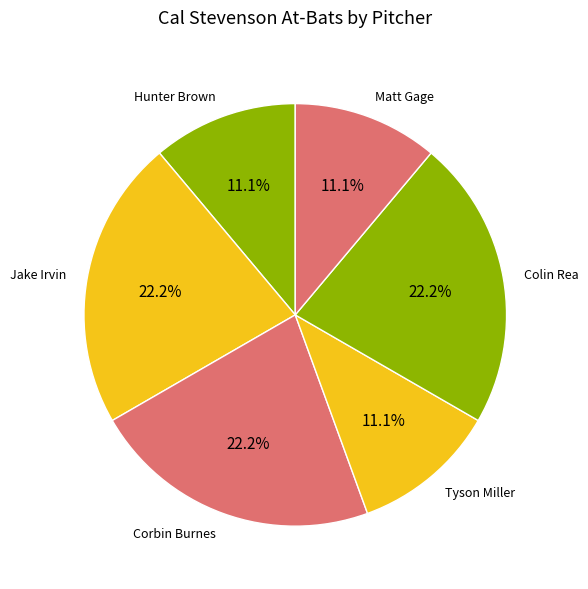

To the nearest percent, what is the average slice percentage?

17%